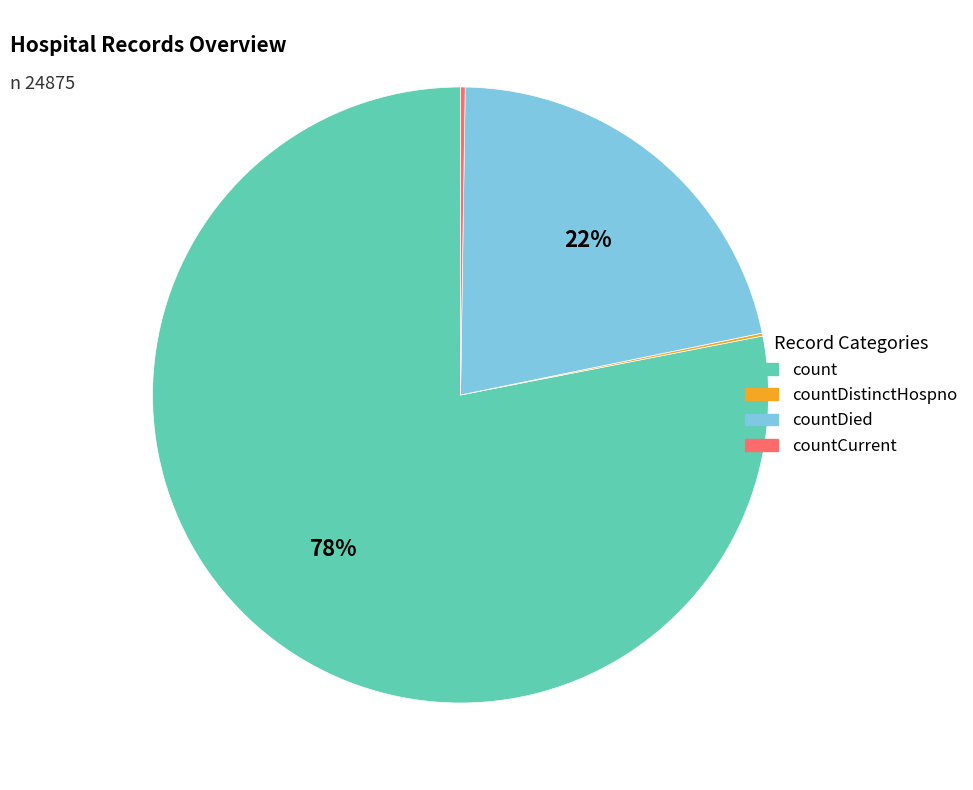

What percentage is the countDied slice, to the nearest percent?

22%